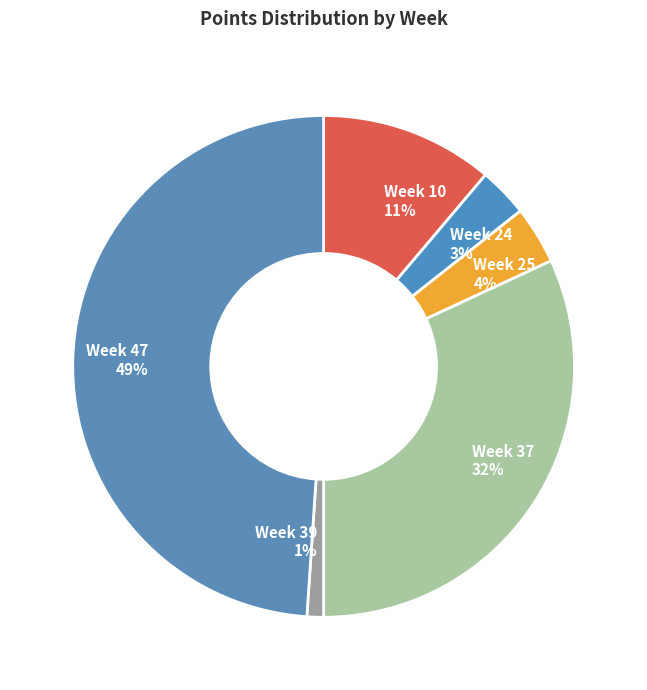

To the nearest percent, what is the difference between the largest and smallest slice percentages?

48%